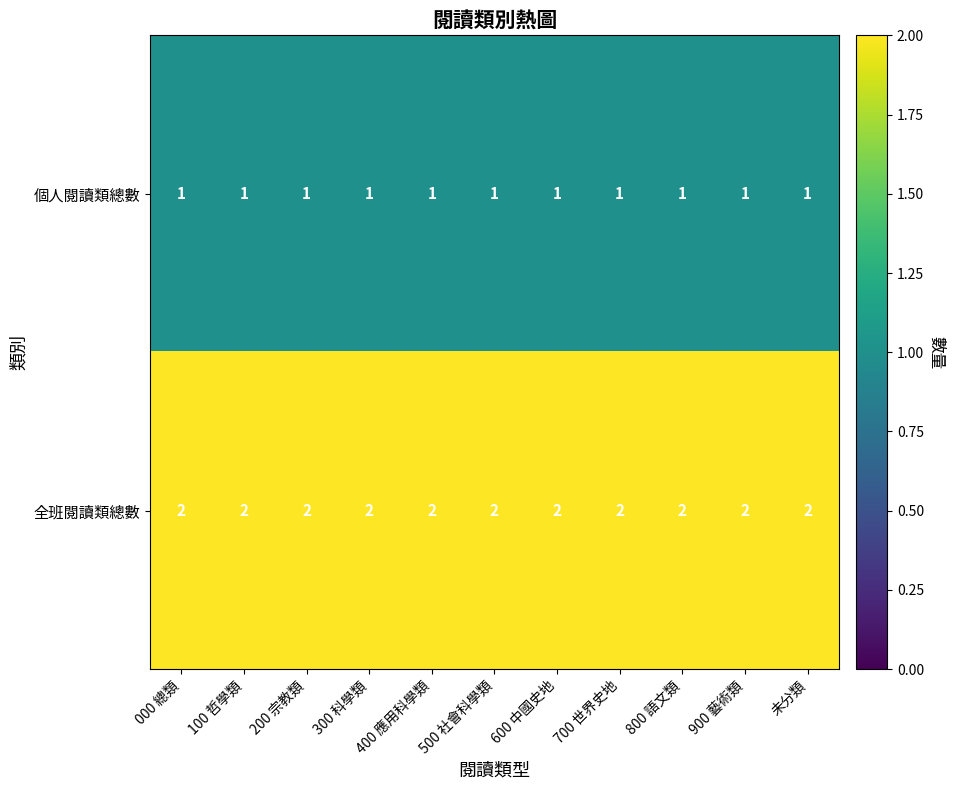

How many categories are shown in the chart?

11